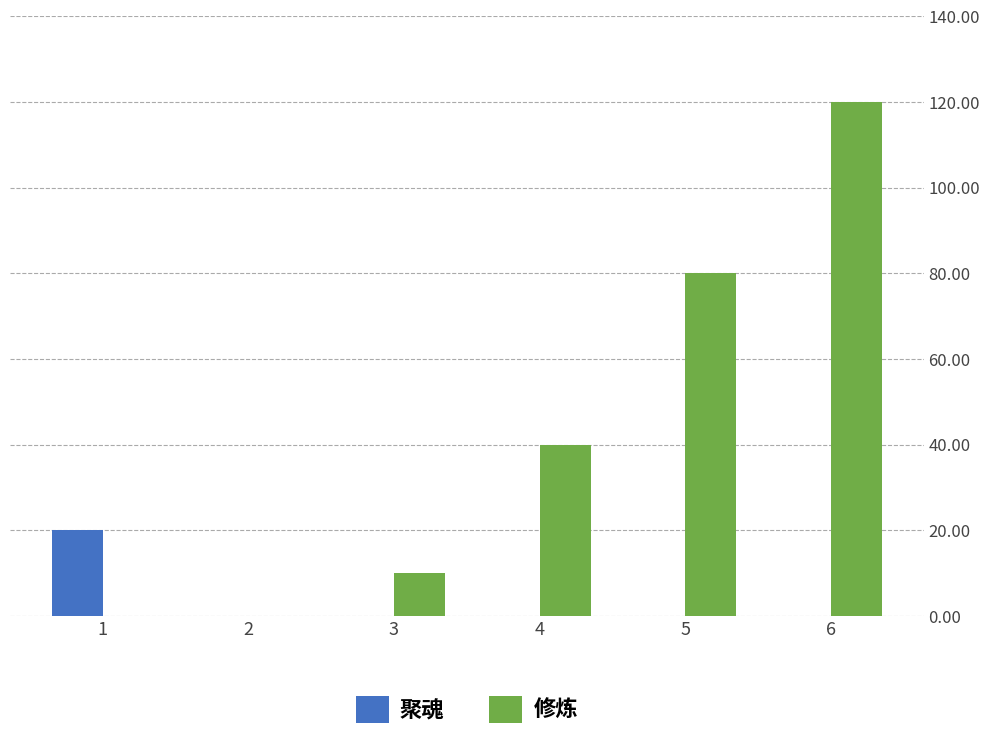

What is the spread (max minus min) of values at 4?

40